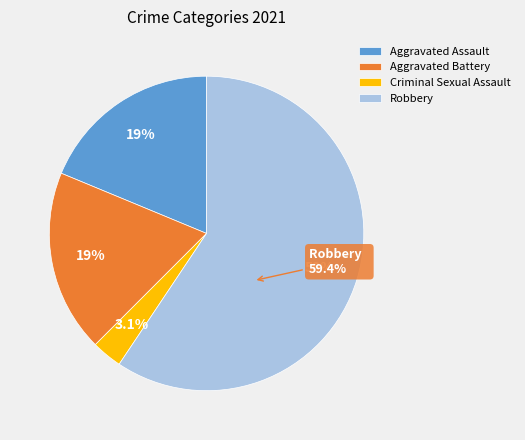

Count the number of slices in the pie.

4